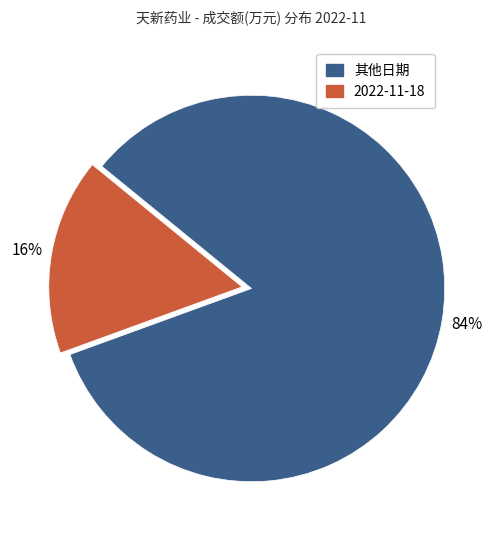

Is there a majority slice in this chart?

Yes